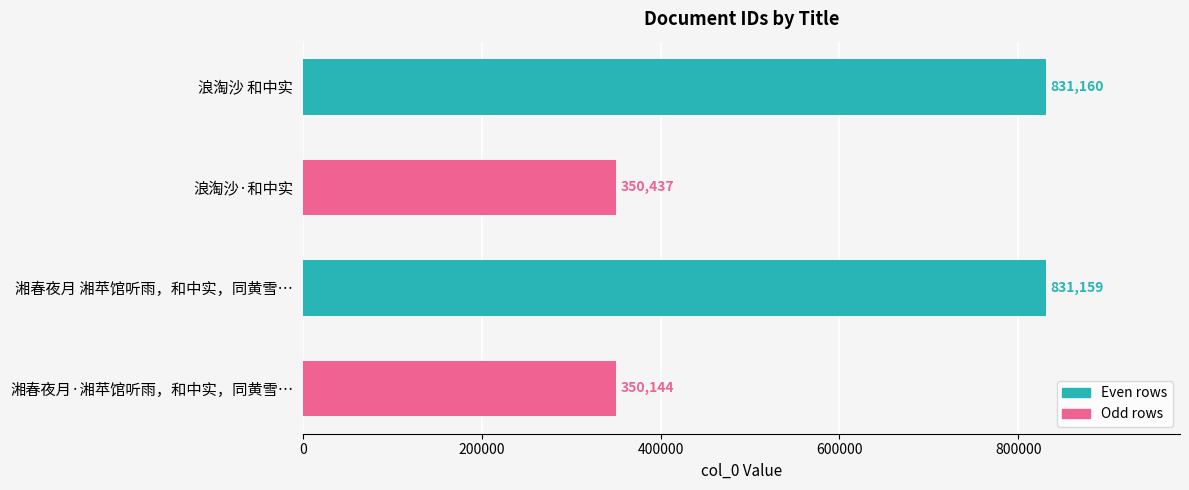

Reading top to bottom, what are all the values shown in this chart?

831160	350437	831159	350144